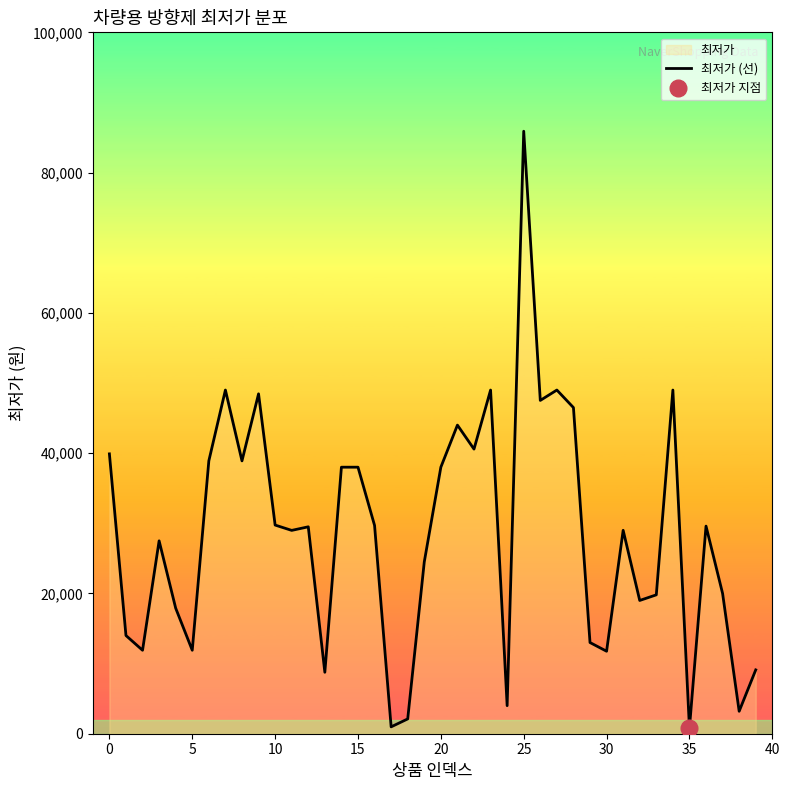

At which category does the chart reach its peak across all series?

25